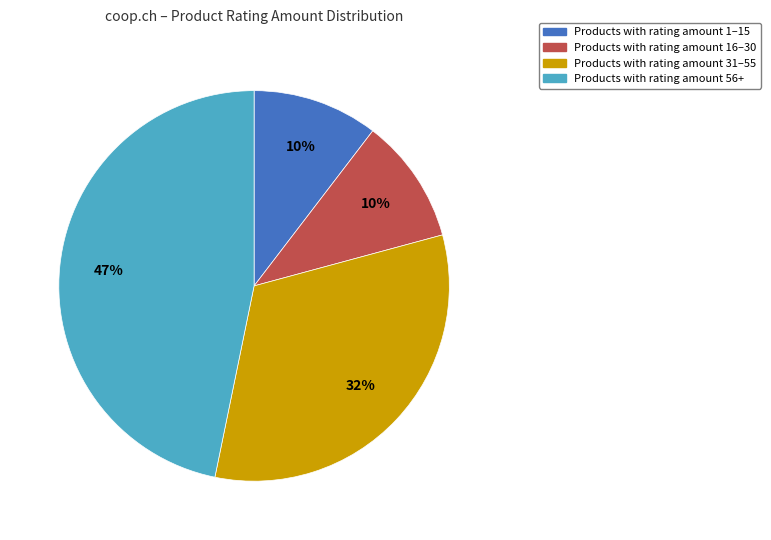

Between Products with rating amount 31–55 and Products with rating amount 1–15, which is larger?

Products with rating amount 31–55